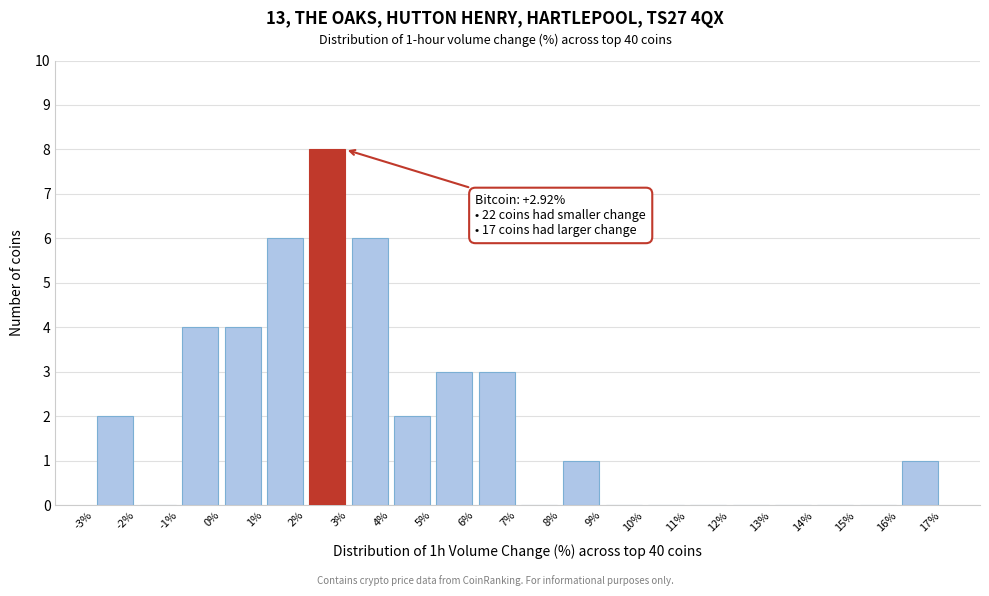

Over which range of the x-axis is the bar tallest?

2% to 3%